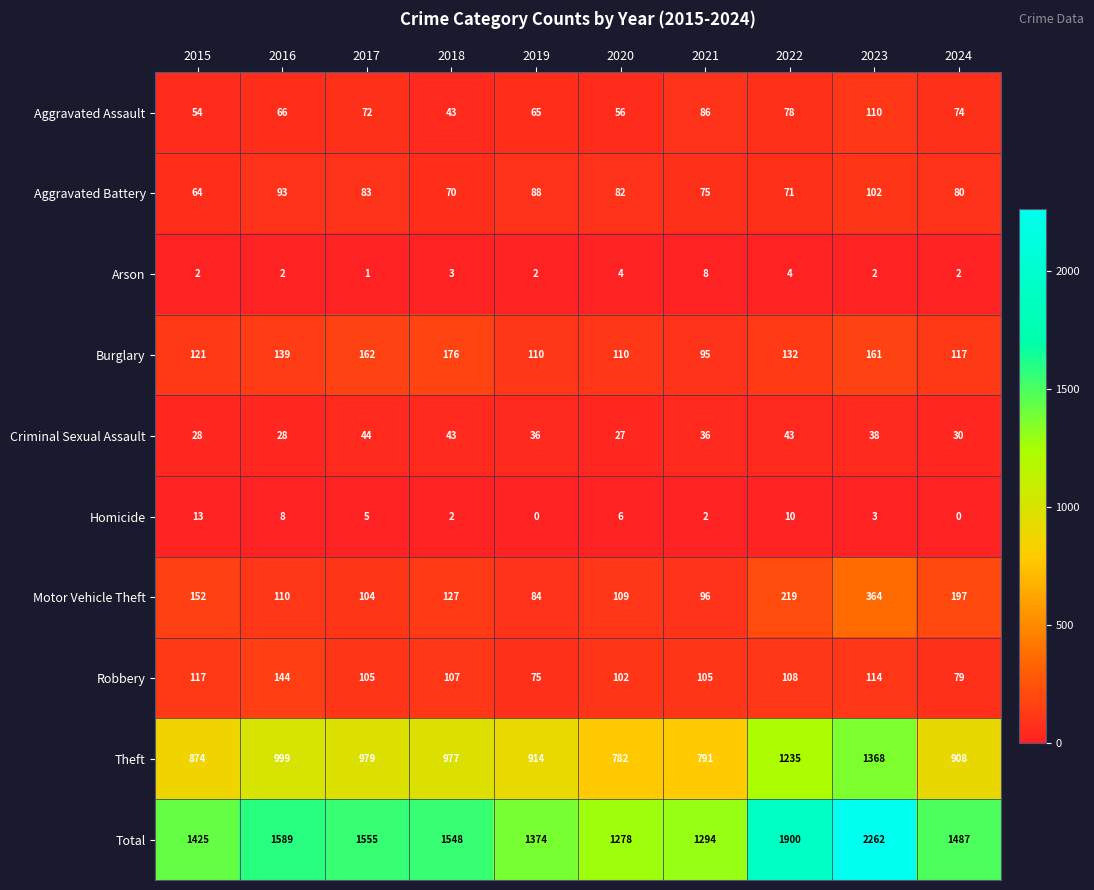

Which series has the largest range (max minus min)?

Total